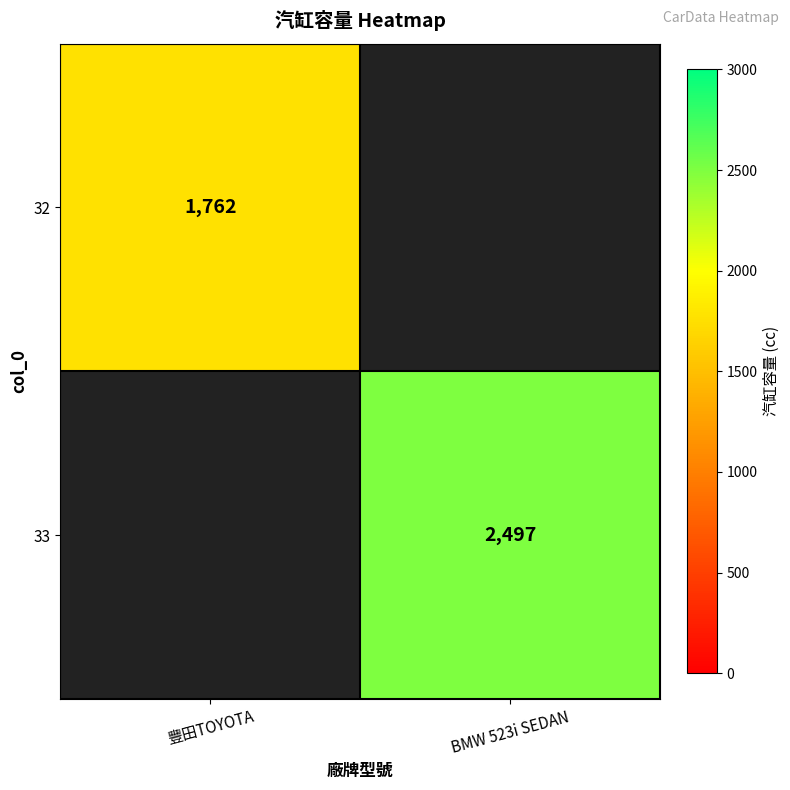

Is the value of 32 at 豐田TOYOTA greater than the value of 33 at BMW 523i SEDAN?

No